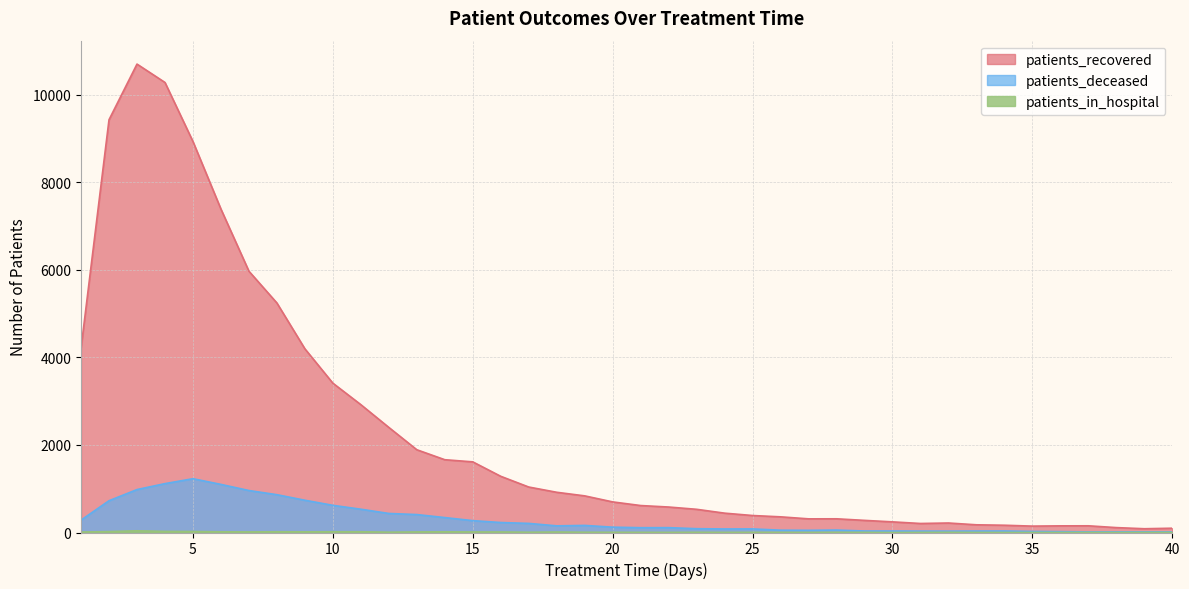

How many interior local valleys does the patients_in_hospital series have?

9